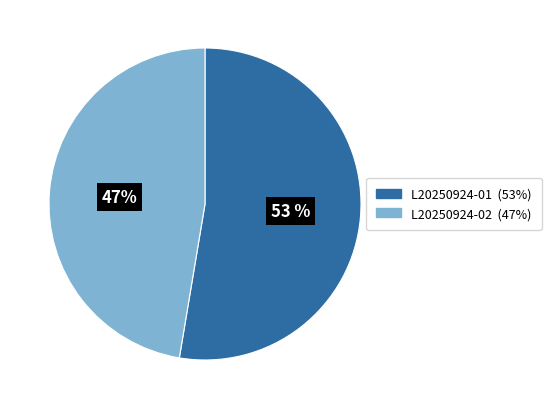

To the nearest percent, what is the average slice percentage?

50%